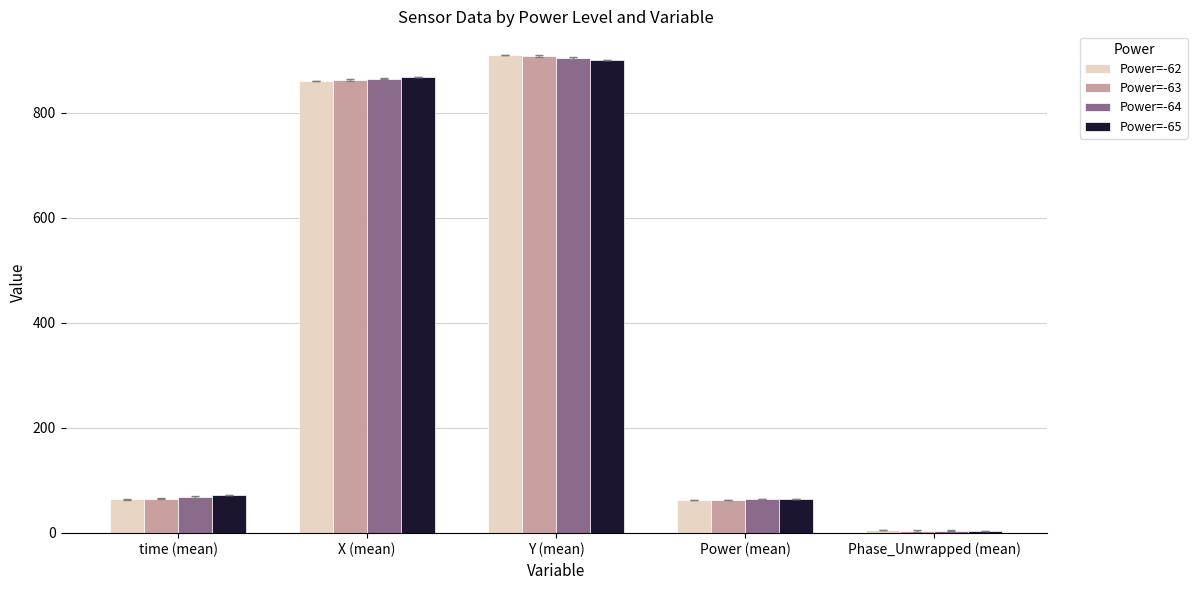

What position from the right is Y (mean)?

3